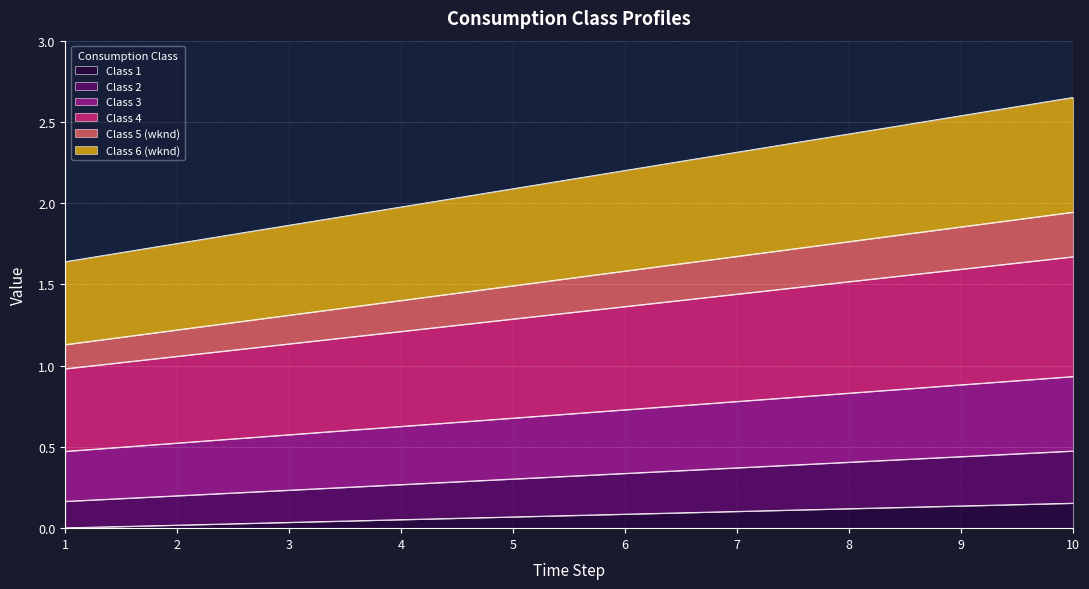

What is the highest value of the Class 2 series?

0.5